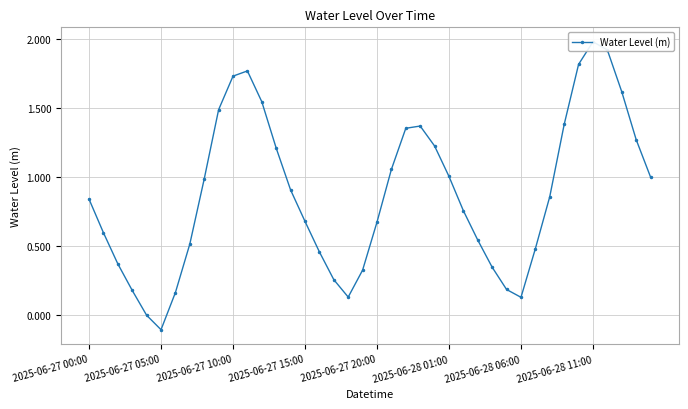

What is the average value?

0.9